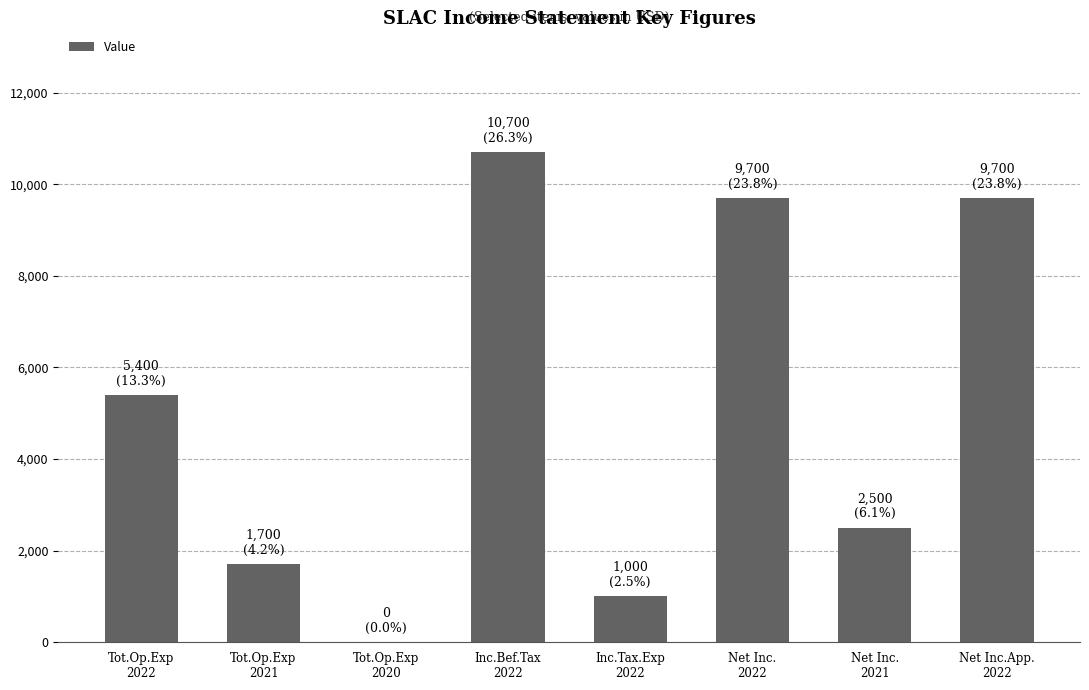

The value at Inc.Bef.Tax
2022 is 10700. True or false?

True